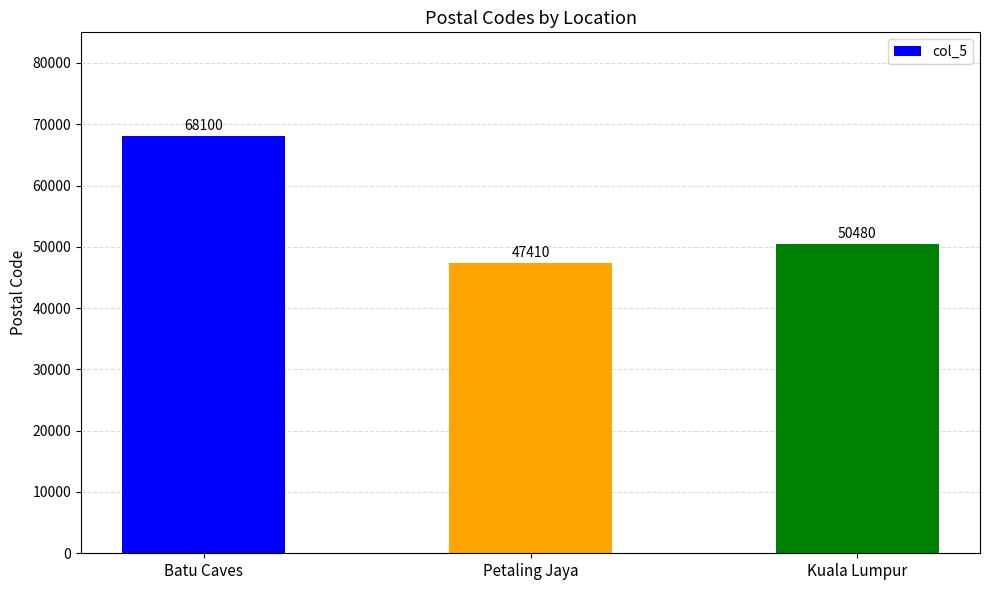

List the labels in order of value, smallest first.

Petaling Jaya, Kuala Lumpur, Batu Caves